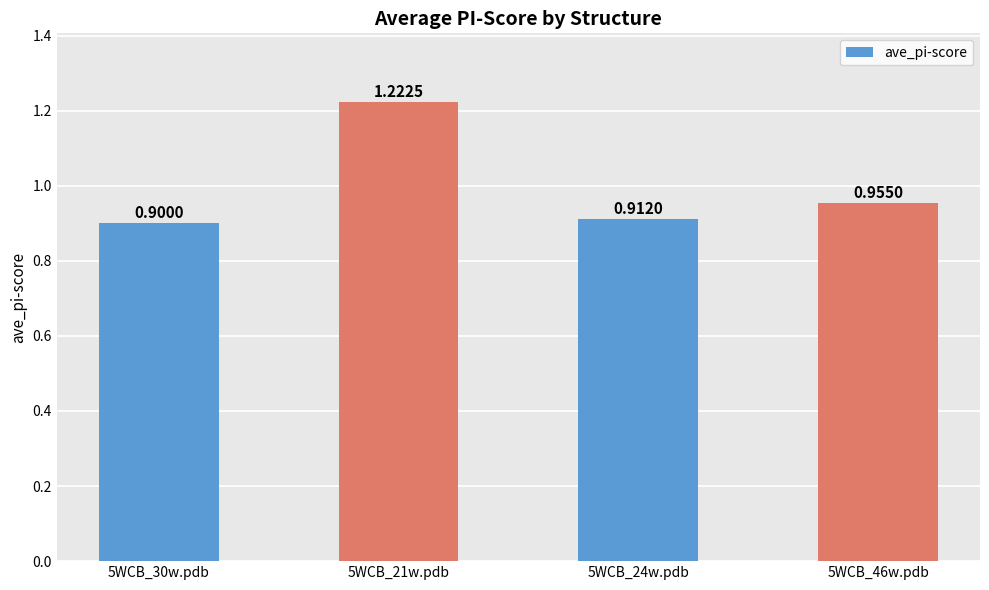

Count the number of data series in this chart.

1